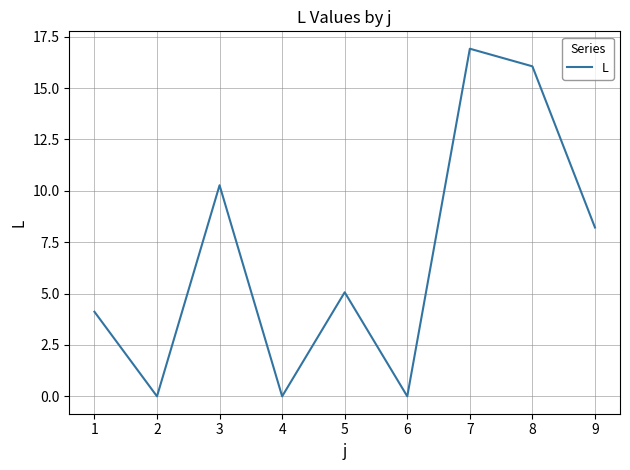

Where is the data nearest to the value 8?

9